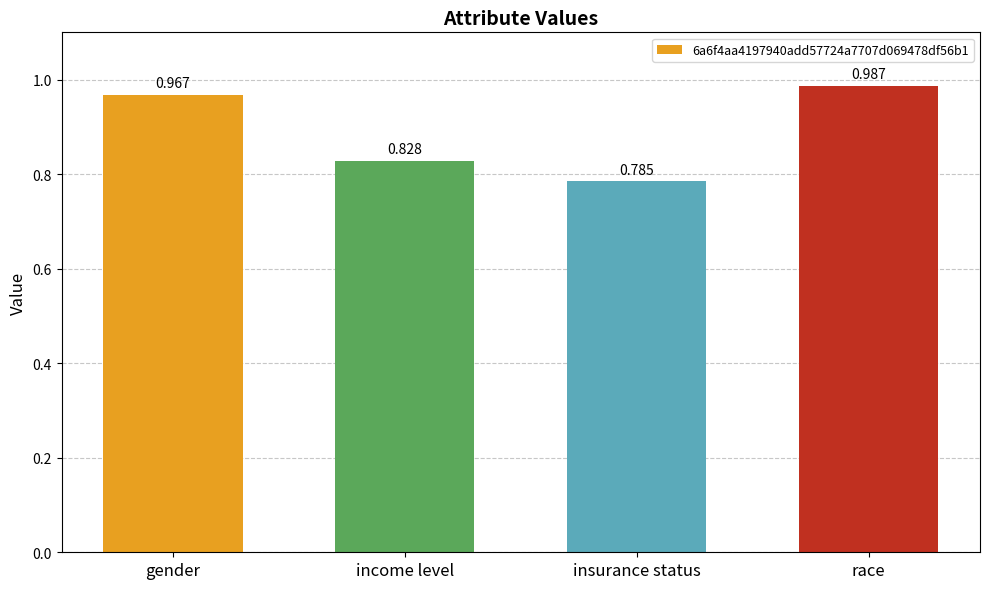

What is the average value?

0.9